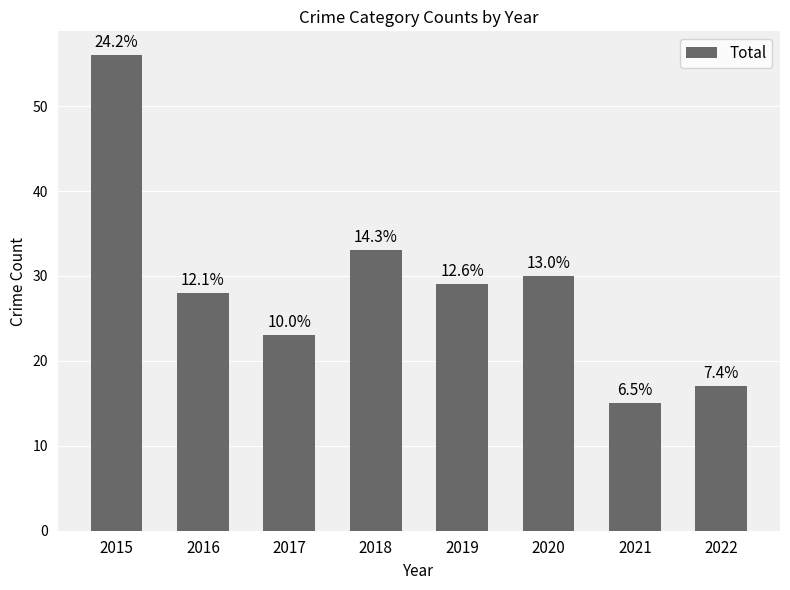

Reading left to right, what are all the values shown in this chart?

2015=56	2016=28	2017=23	2018=33	2019=29	2020=30	2021=15	2022=17